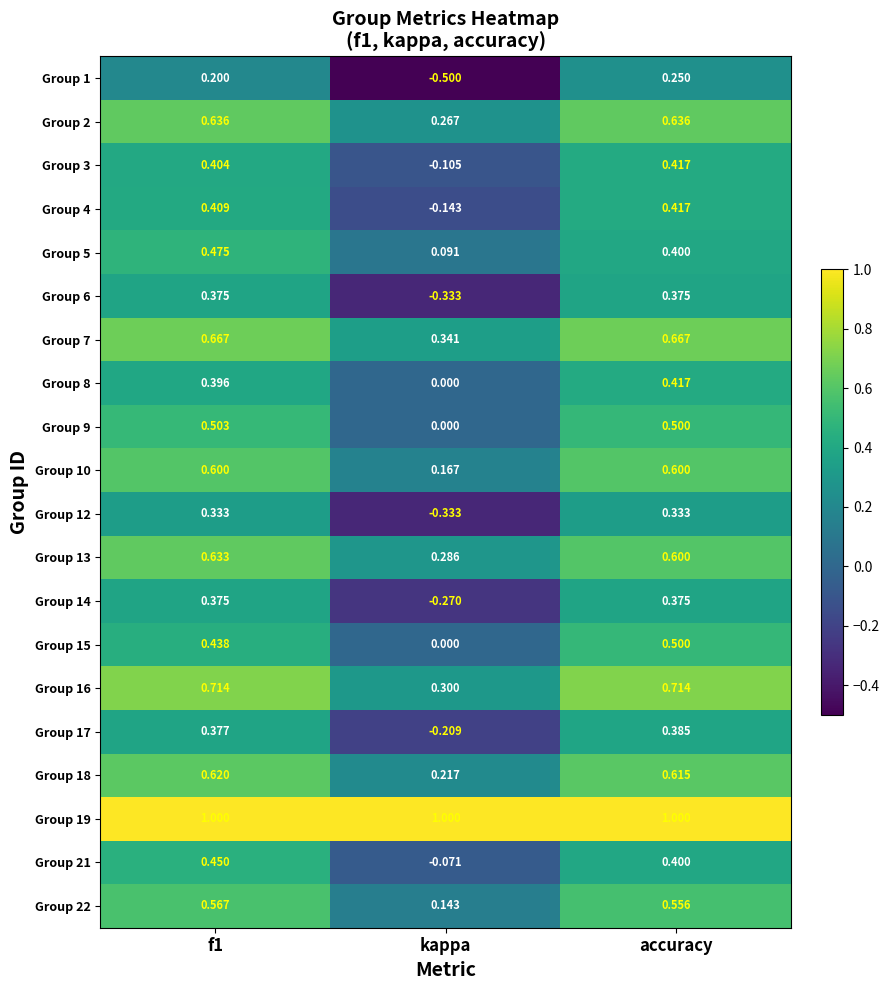

What is the minimum value shown in the chart?

-0.5